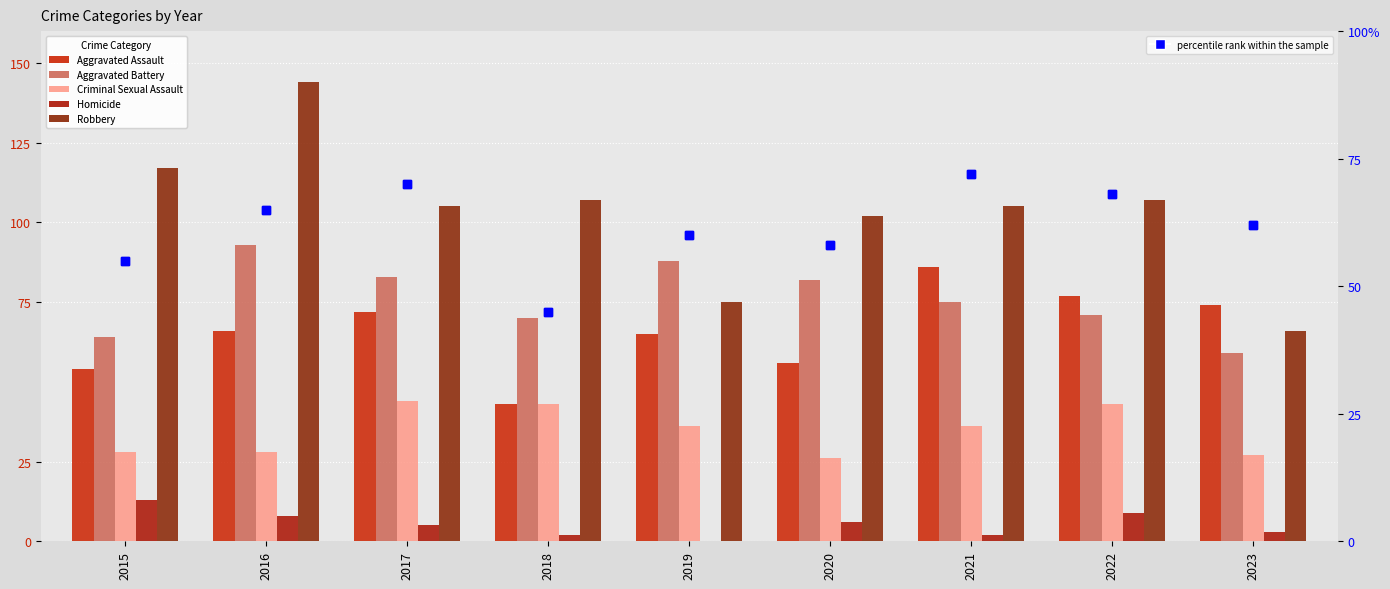

What is the greatest value displayed?

144